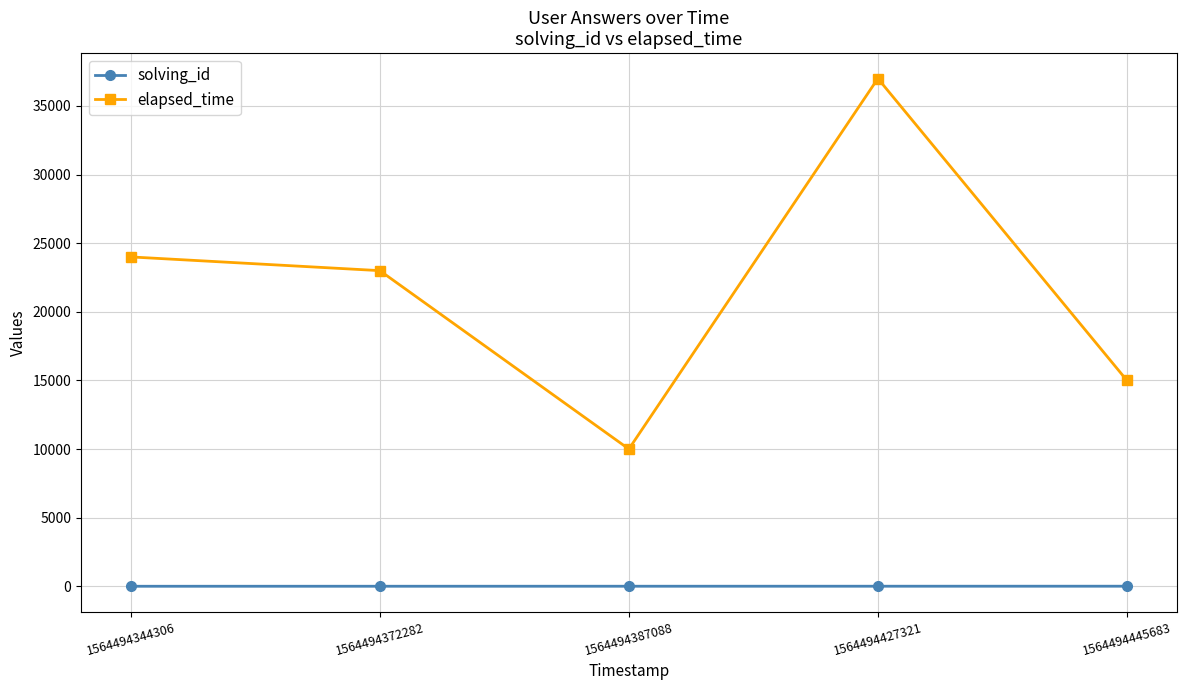

What is the sum of the elapsed_time values at 1564494372282 and 1564494387088?

33000